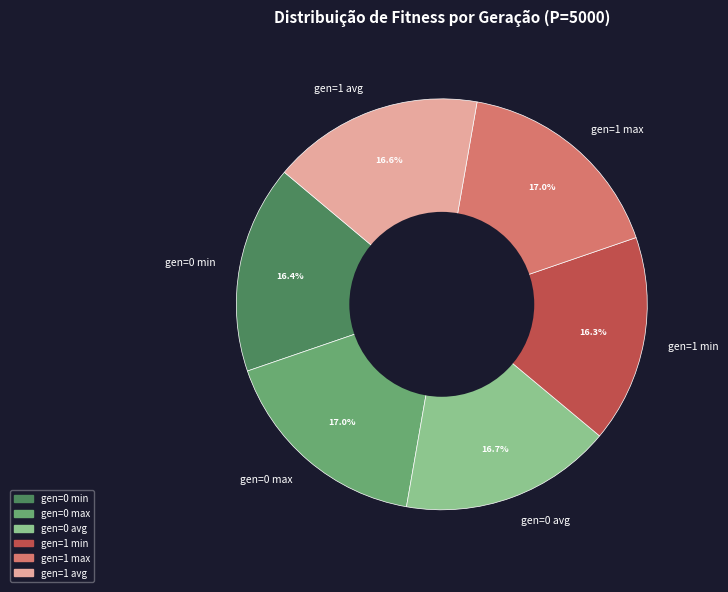

Does gen=0 min account for over 50% of the chart?

No